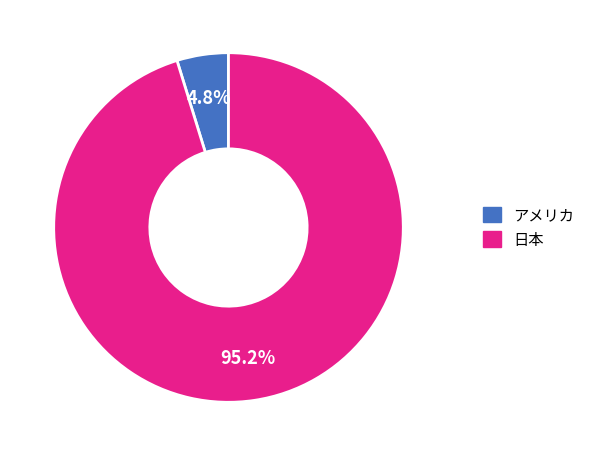

Approximately how many times larger is the value at アメリカ compared to 日本?

0.1